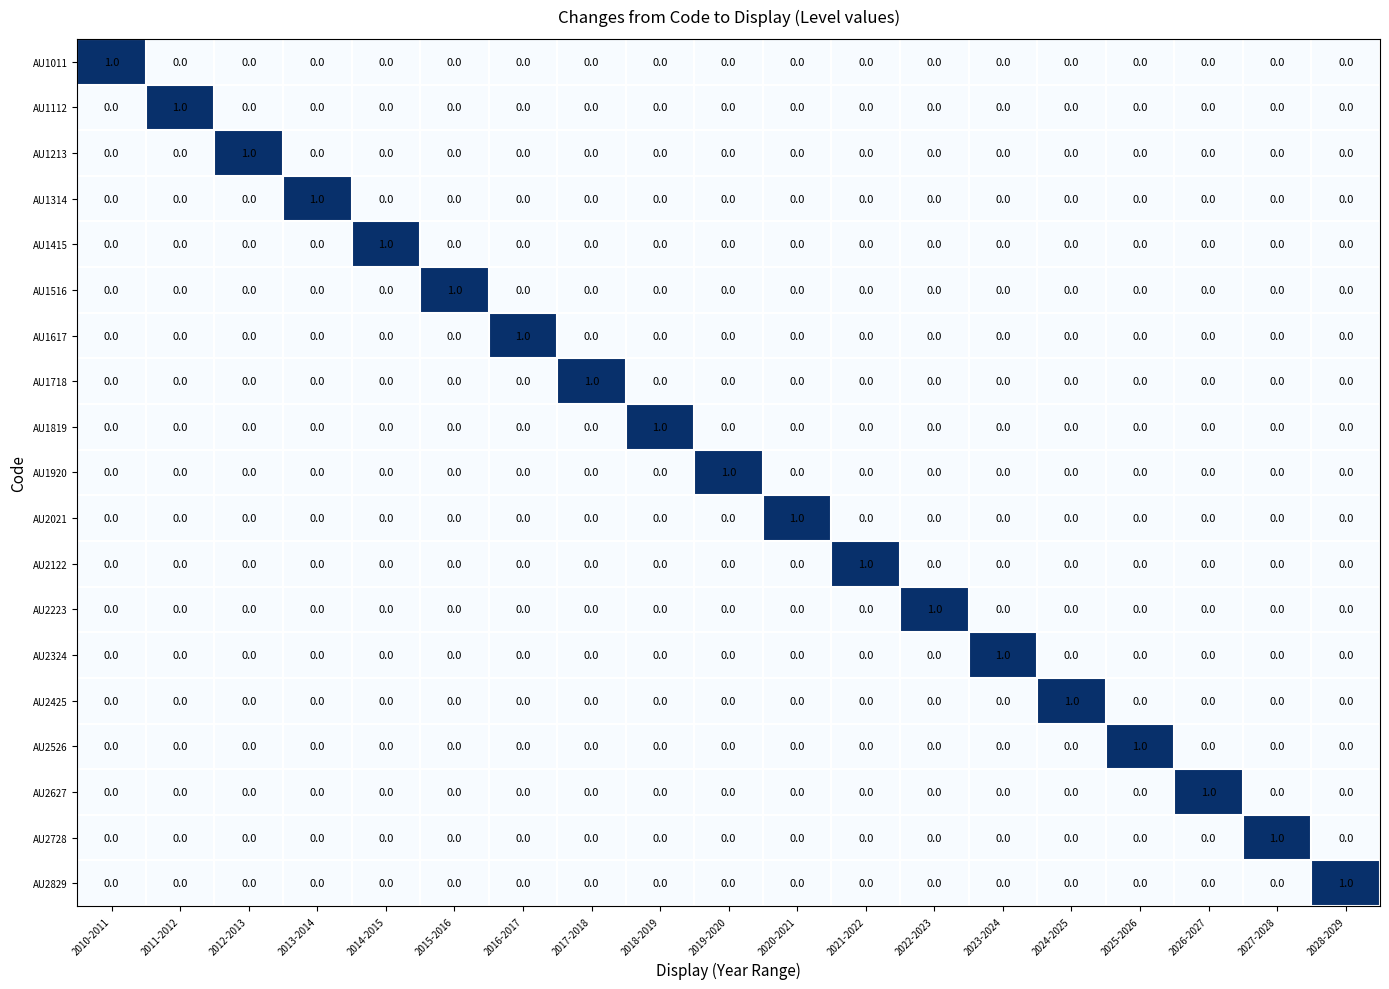

At how many categories does at least one series exceed 0?

19